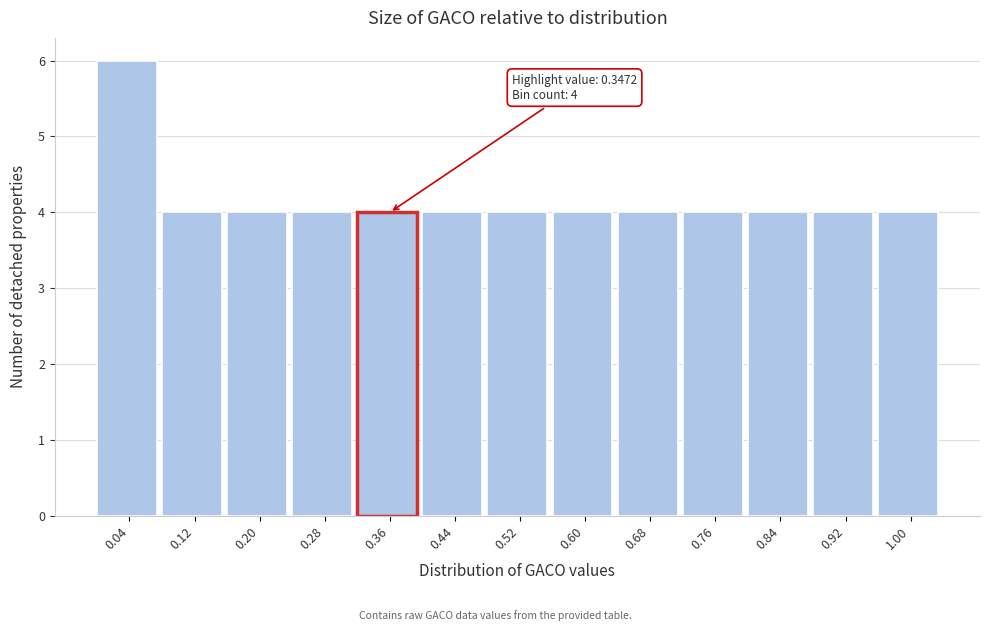

Over which range of the x-axis is the bar tallest?

0.00 to 0.08